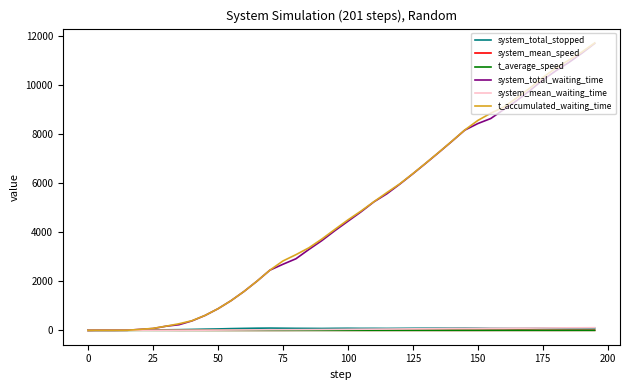

Which series has the largest range (max minus min)?

t_accumulated_waiting_time